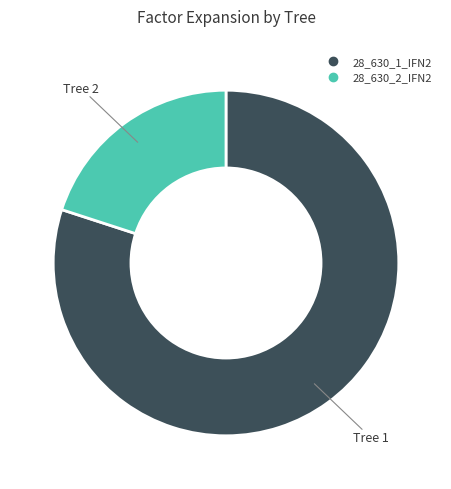

Rank the categories by value from highest to lowest.

28_630_1_IFN2, 28_630_2_IFN2